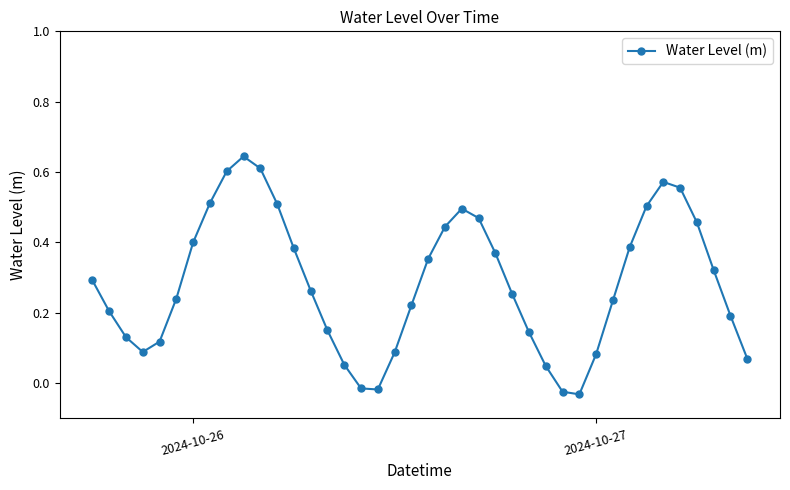

What is the difference between the maximum and minimum values?

0.7